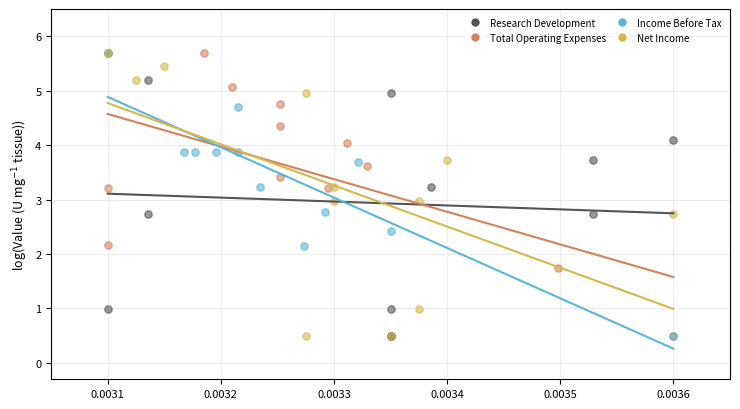

What are all the series names shown in the legend?

Research Development, Total Operating Expenses, Income Before Tax, Net Income